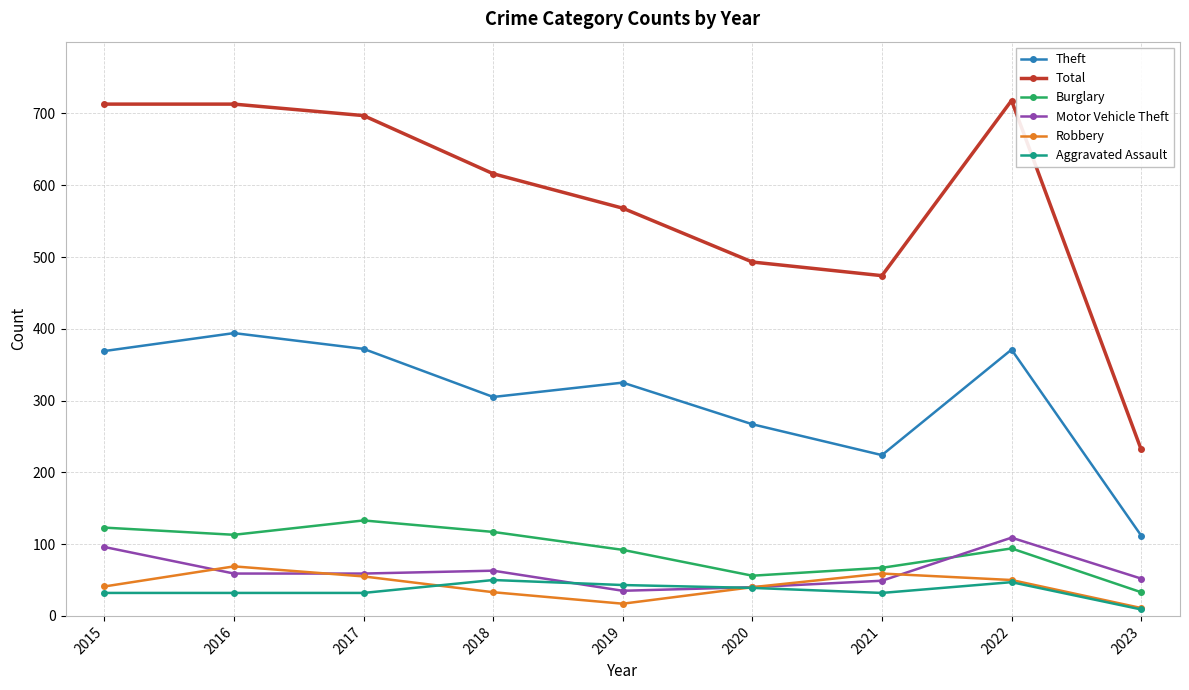

True or false: Burglary has more than 2 points higher than both neighbors.

False